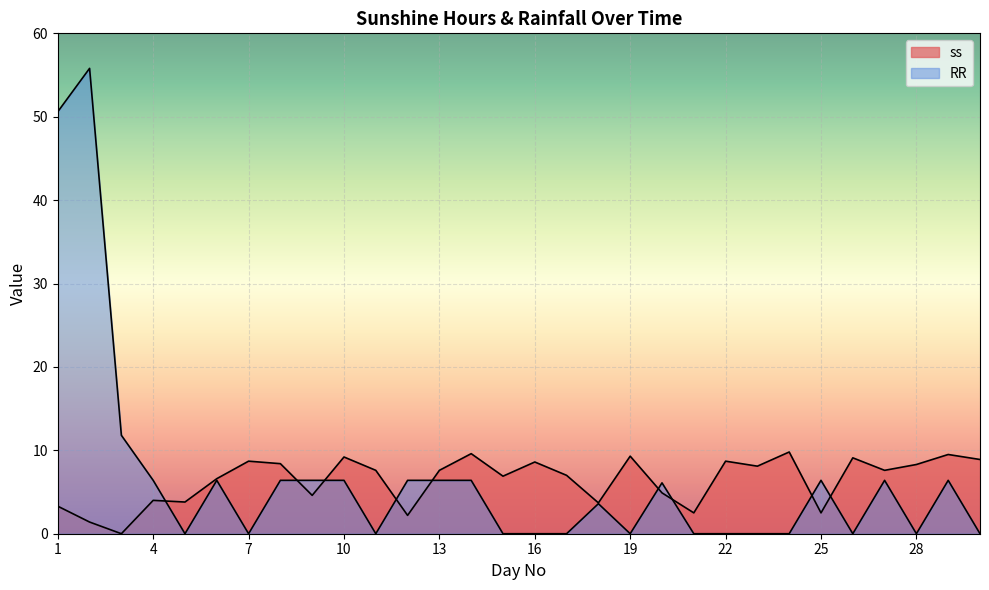

What is the value of the RR point at the 13th from the left?

6.4